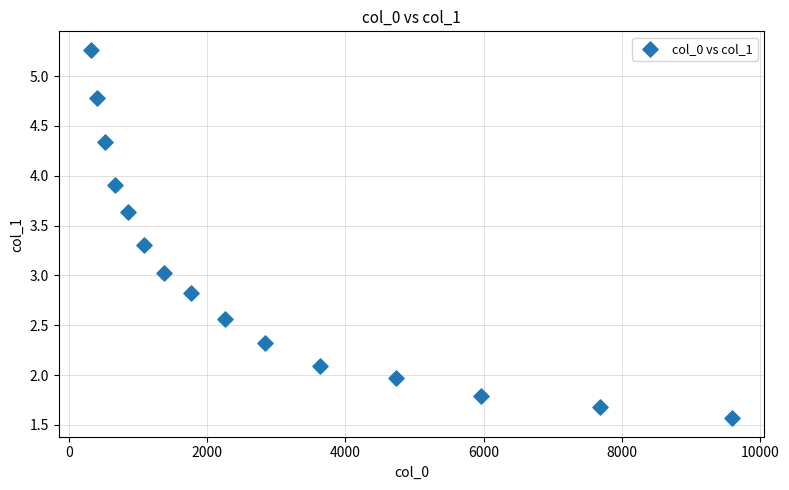

What is the range of X values (max minus min)?

9283.5